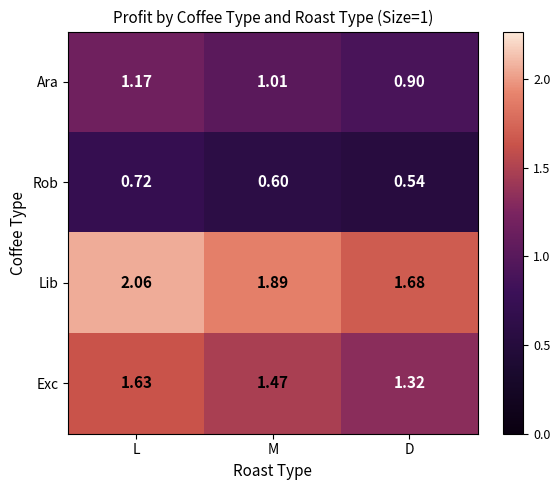

What is the difference between the highest and lowest values at D?

1.1